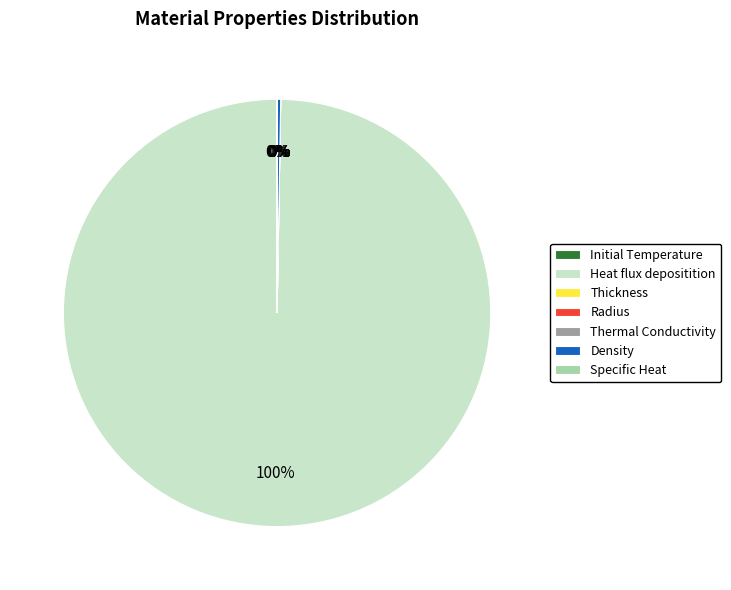

To the nearest percent, what is the difference between the largest and smallest slice percentages?

100%